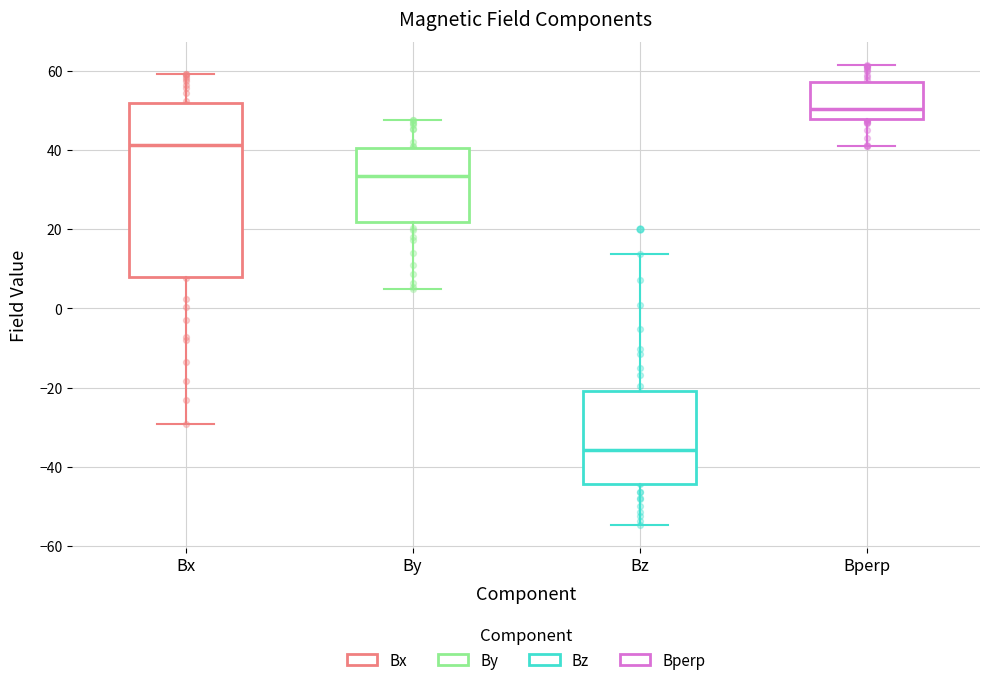

Where is the lower edge of the box for Bperp on the y-axis? The values are not printed on the chart, so give them approximately, as read against the axis.

48